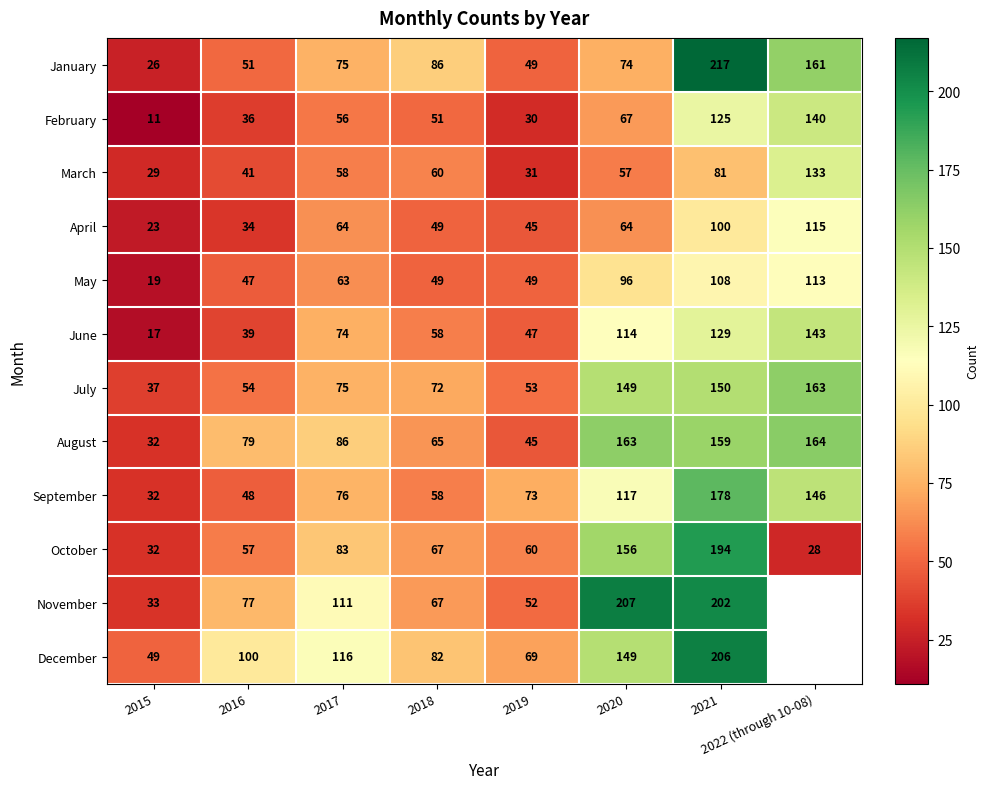

Is the value of December at 2017 greater than the value of April at 2020?

Yes